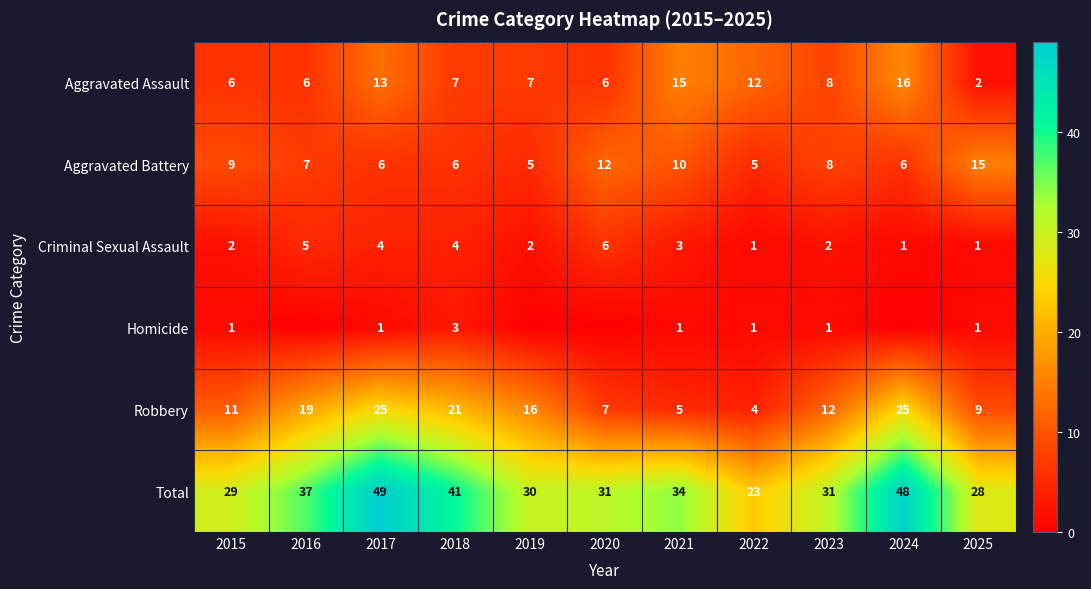

What is the lowest value of the Total series?

23